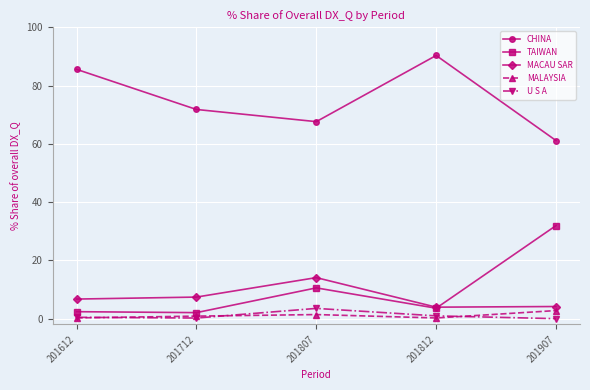

At which label is TAIWAN closest to 17?

201807